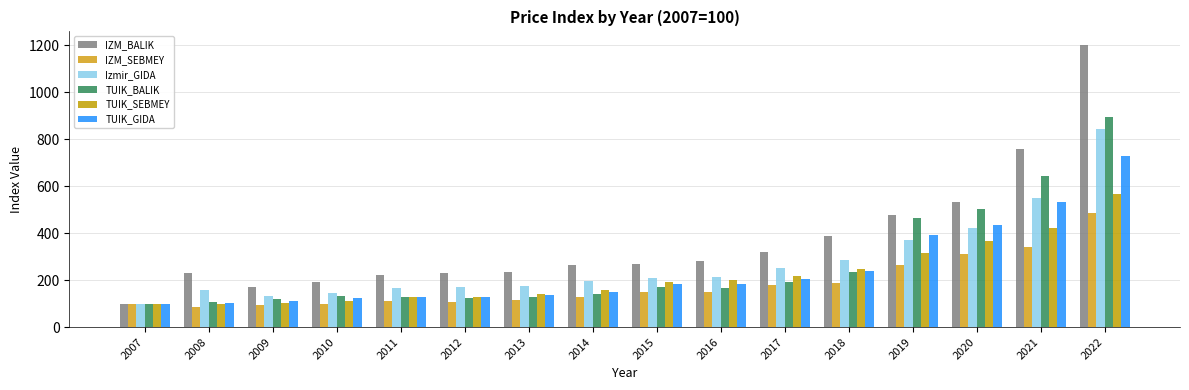

At 2007, list the series in order from smallest to largest.

IZM_BALIK, IZM_SEBMEY, Izmir_GIDA, TUIK_BALIK, TUIK_SEBMEY, TUIK_GIDA